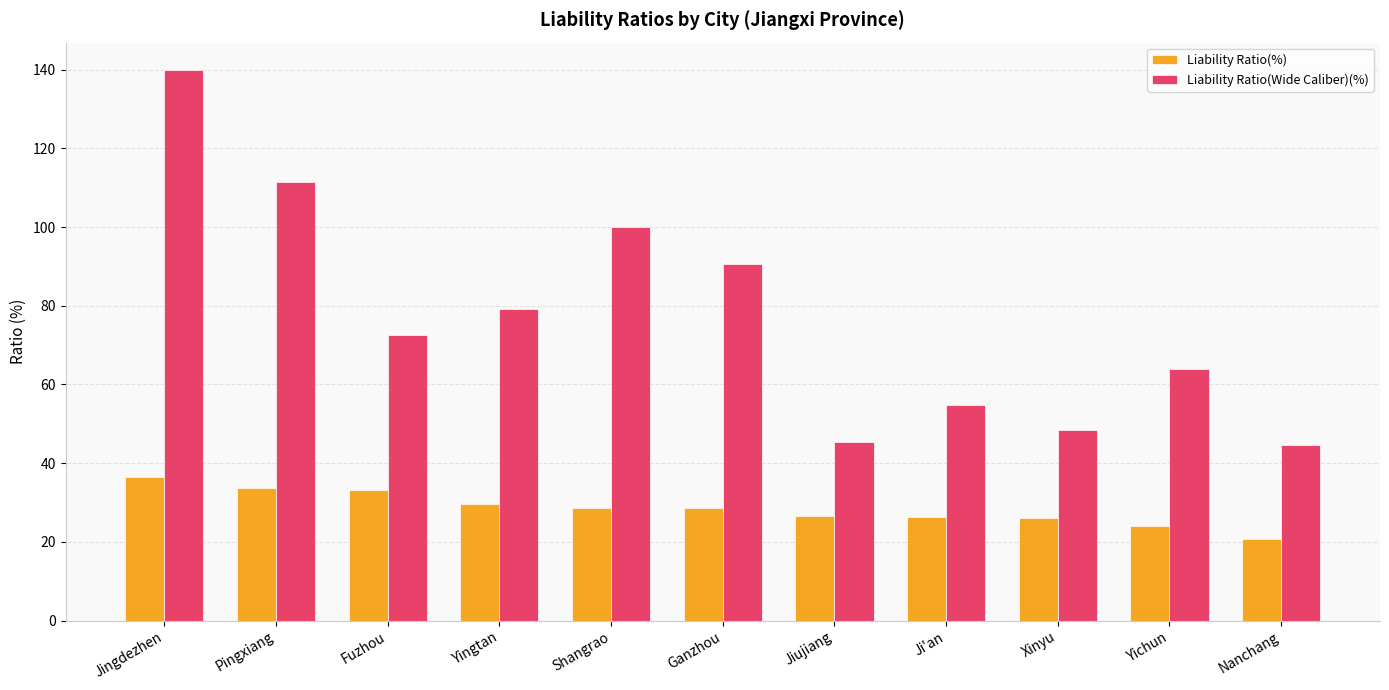

What is the label of the 10th bar from the right?

Pingxiang